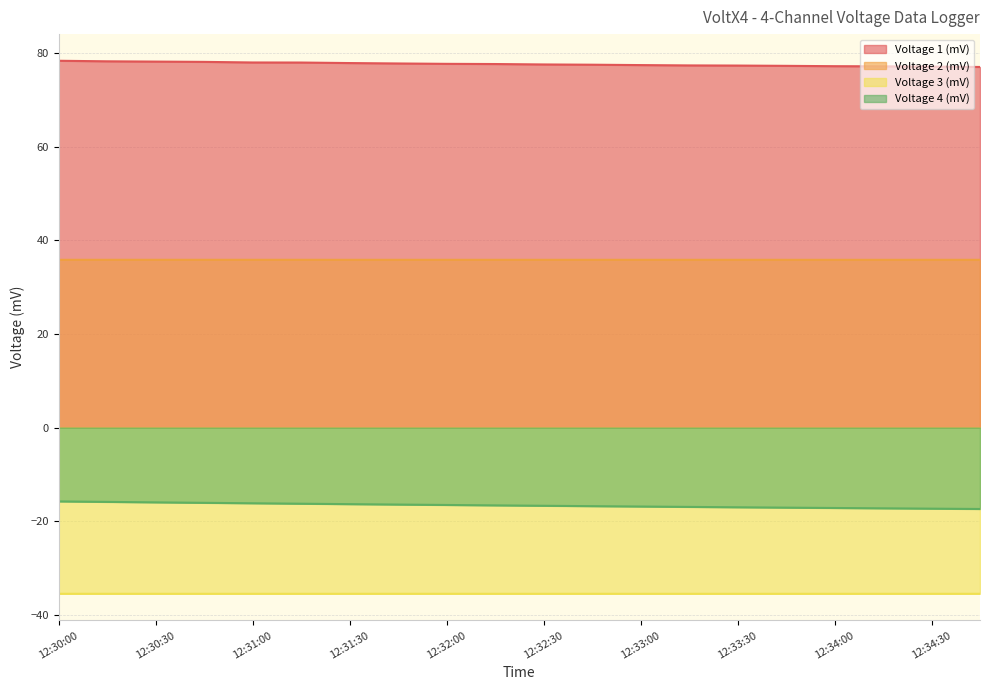

What is the total value across all series at 12:30:30?

62.5